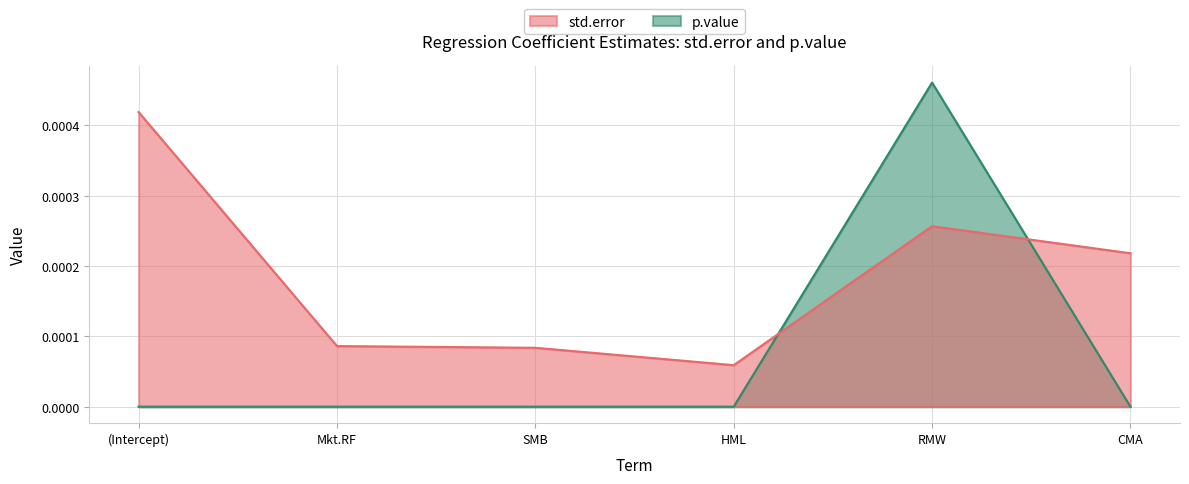

Between RMW and CMA, which series saw the biggest shift?

p.value